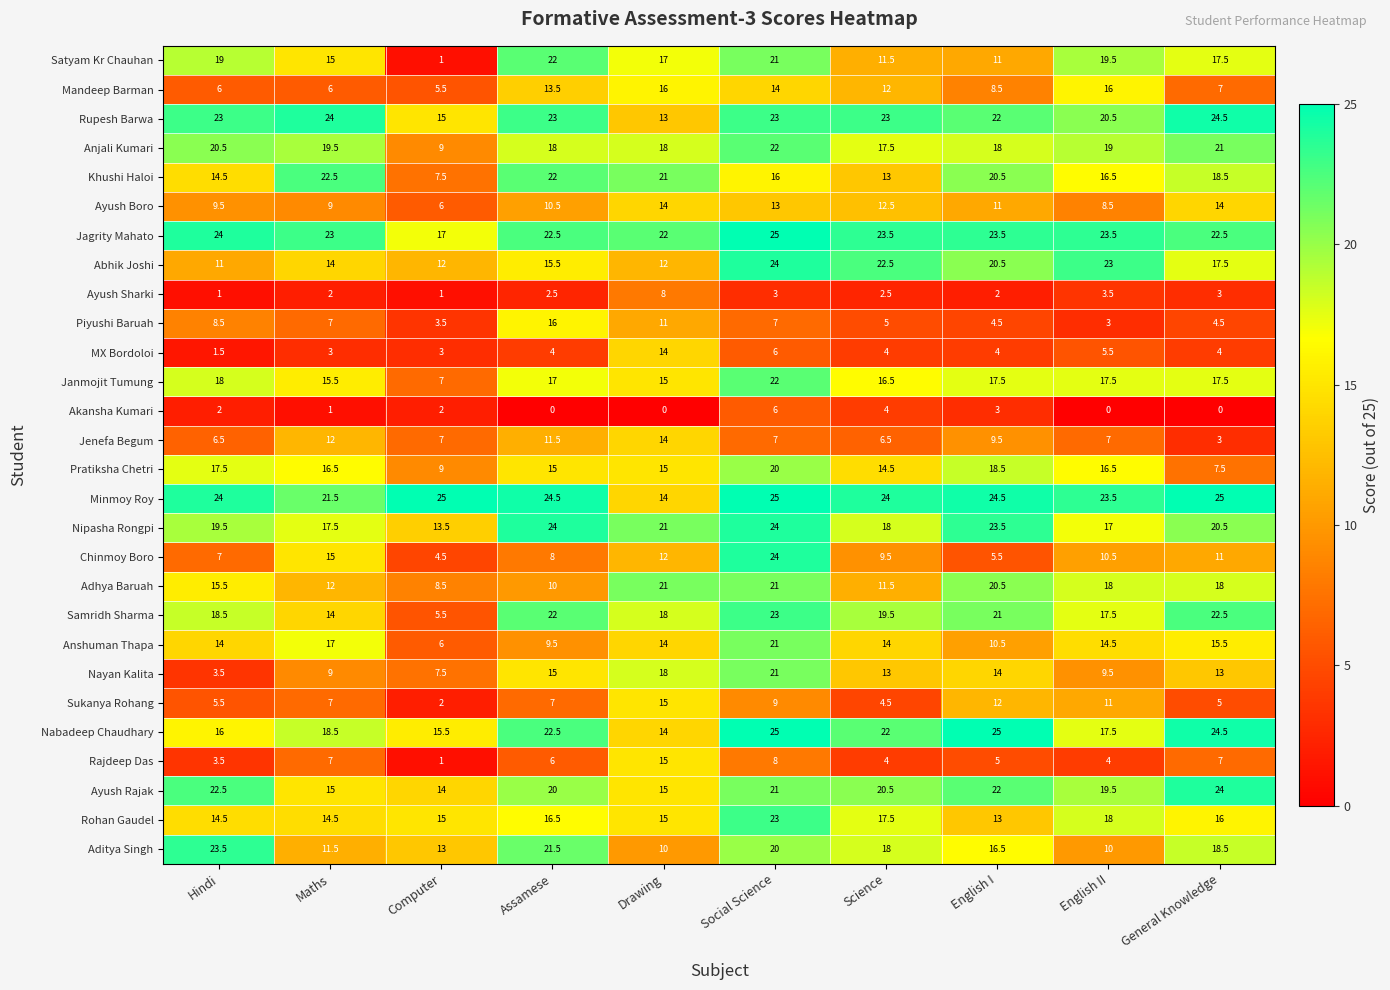

The value of Chinmoy Boro at Science is 9.5. True or false?

True